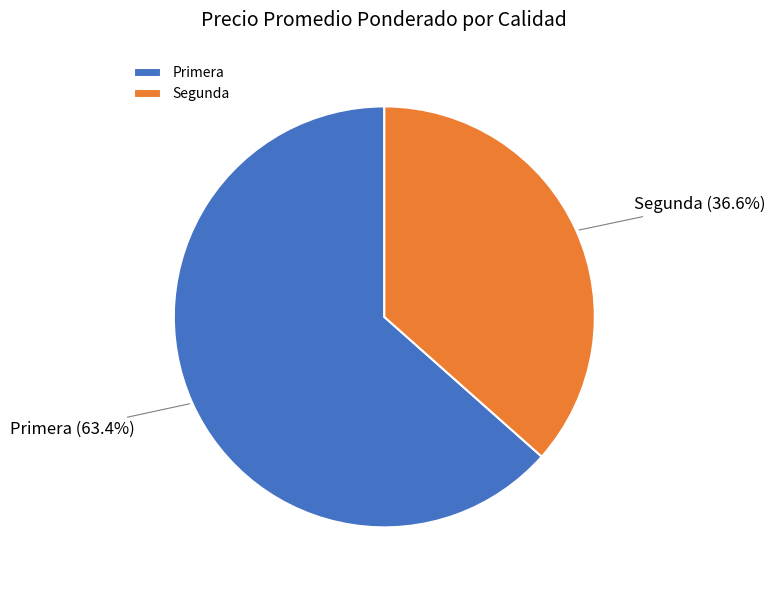

Between Primera and Segunda, which is larger?

Primera